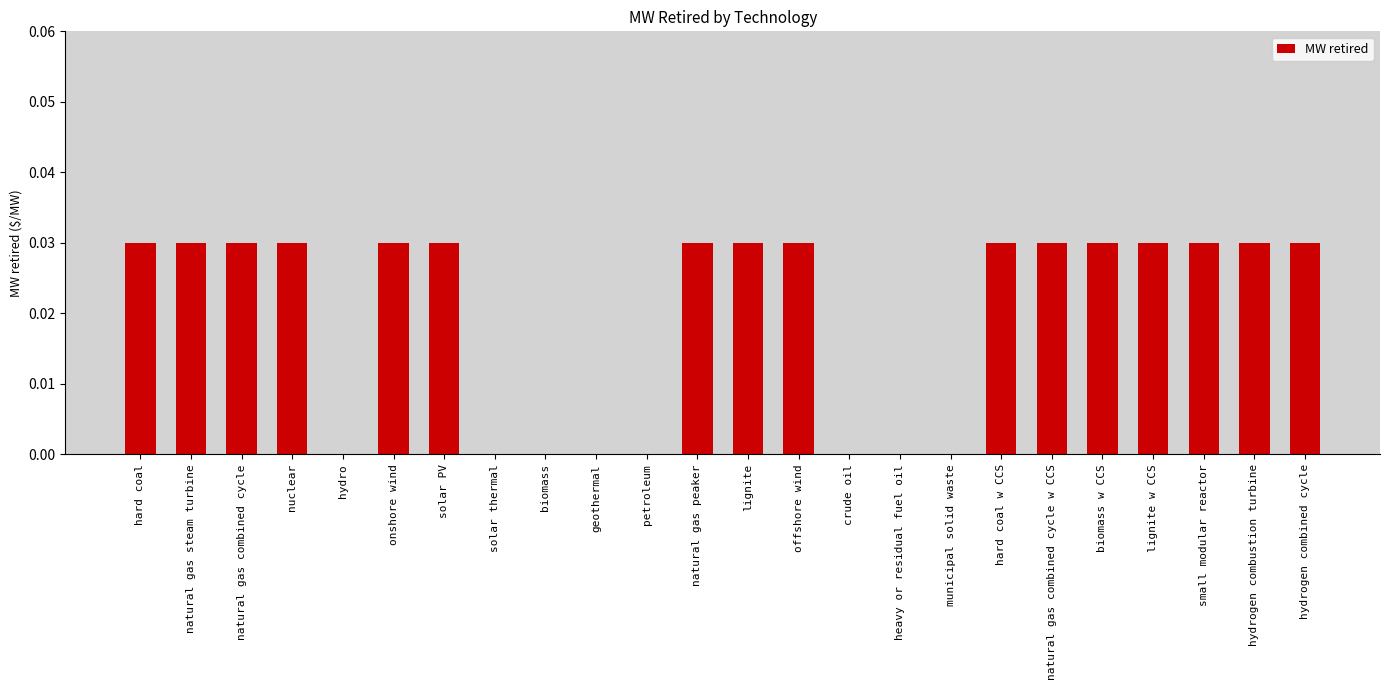

Between nuclear and hydro, which is larger?

nuclear